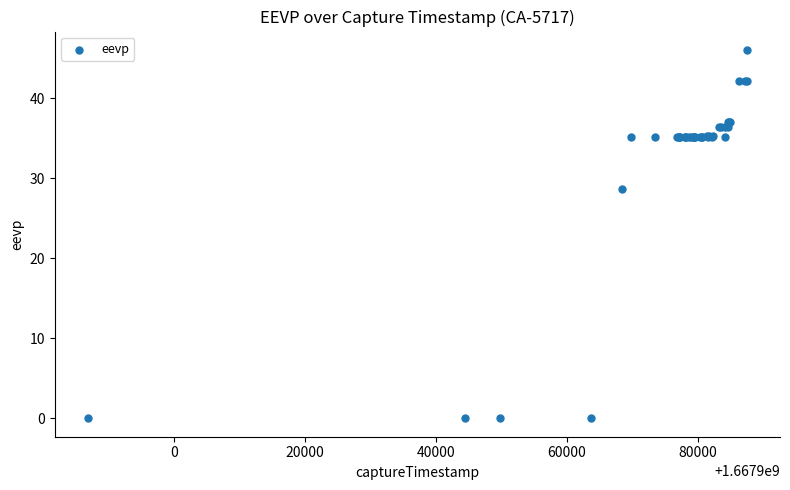

What Y value in the scatter plot is closest to 23?

28.7